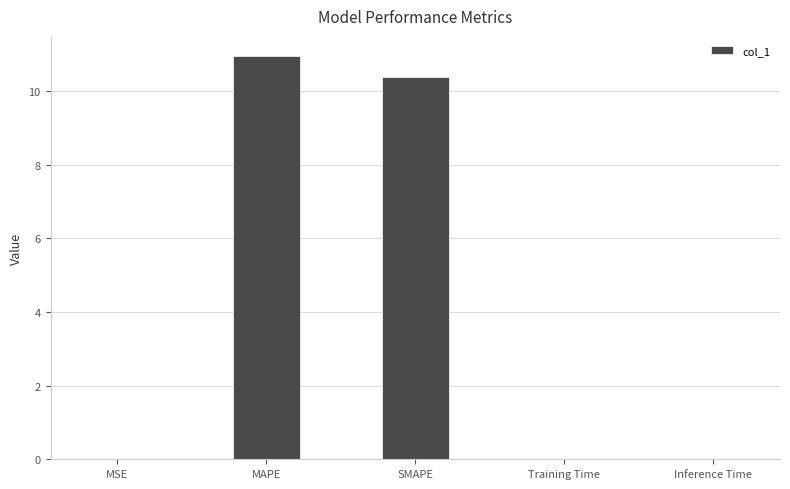

What is the maximum value shown in the chart?

11.0